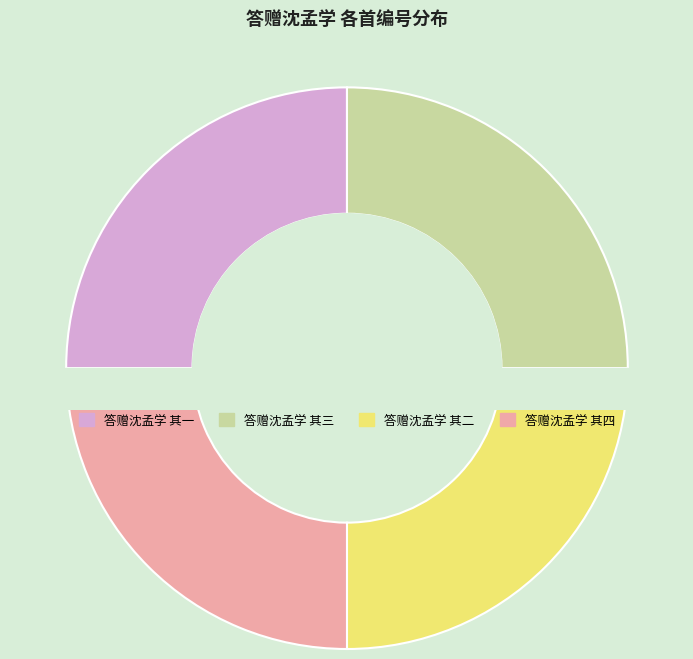

What is the change in value from 答赠沈孟学 其一 to 答赠沈孟学 其四?

+3